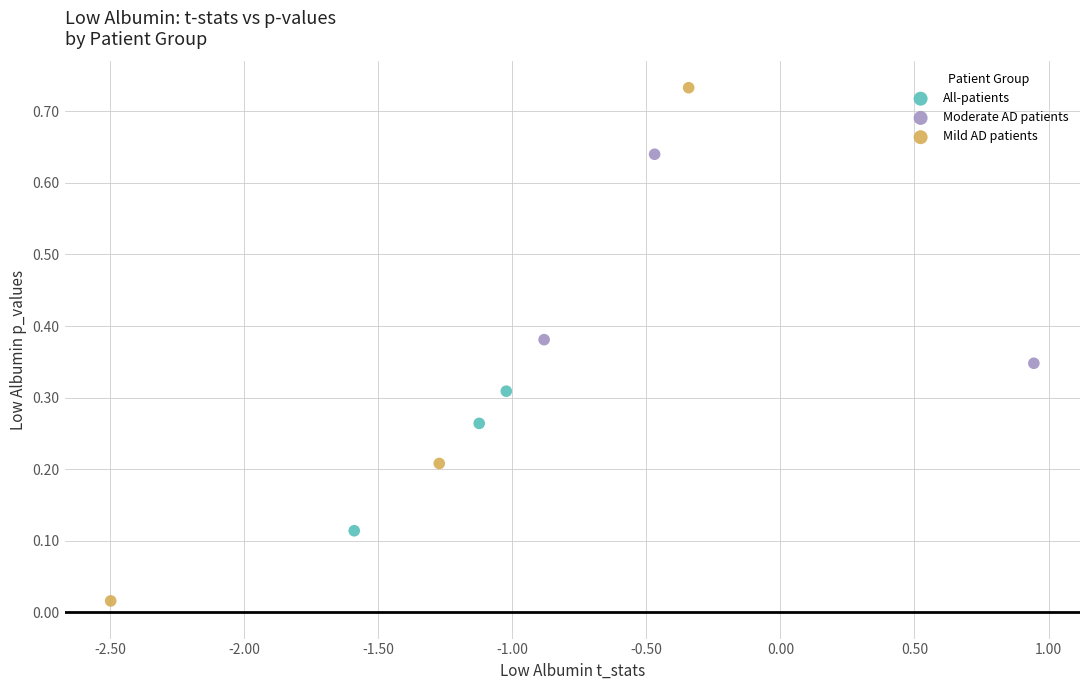

Which series reaches the maximum Y coordinate?

Mild AD patients